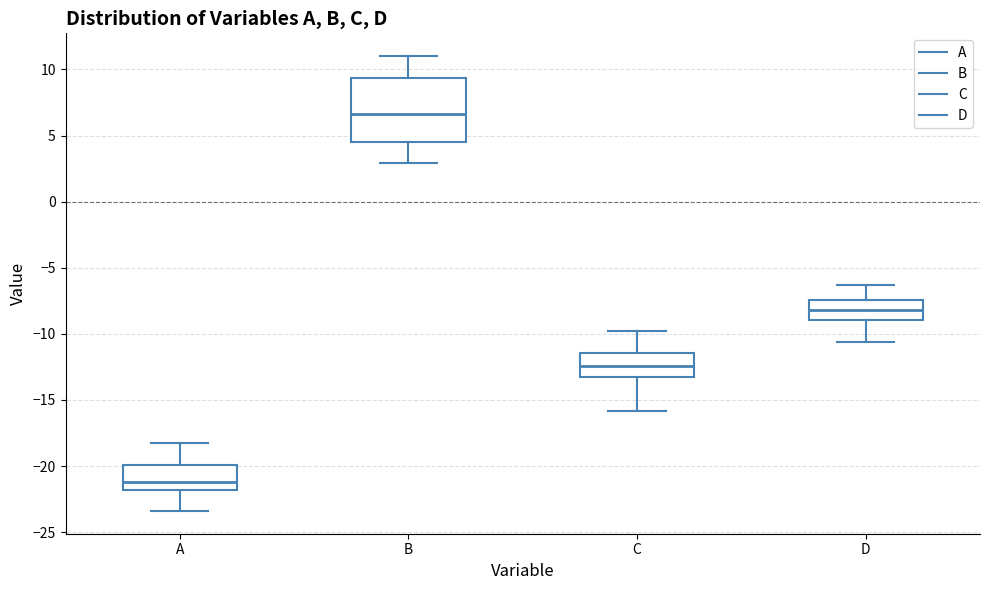

Which box has the lowest median line?

A